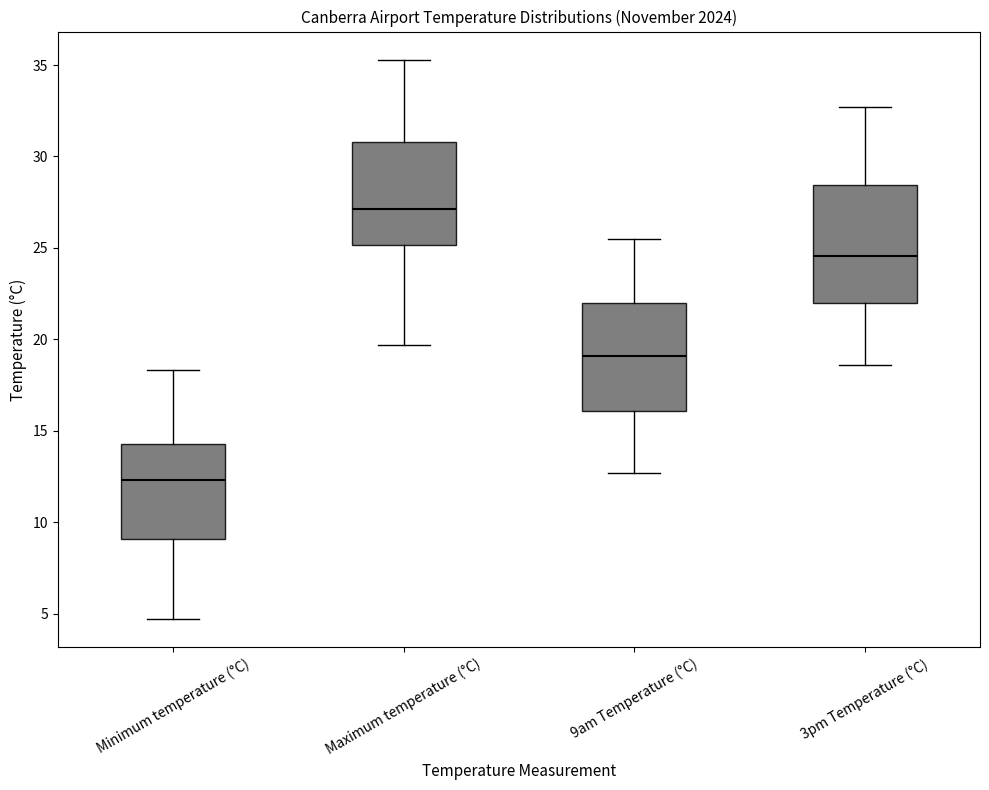

Which box's median line is the highest?

Maximum temperature (°C)